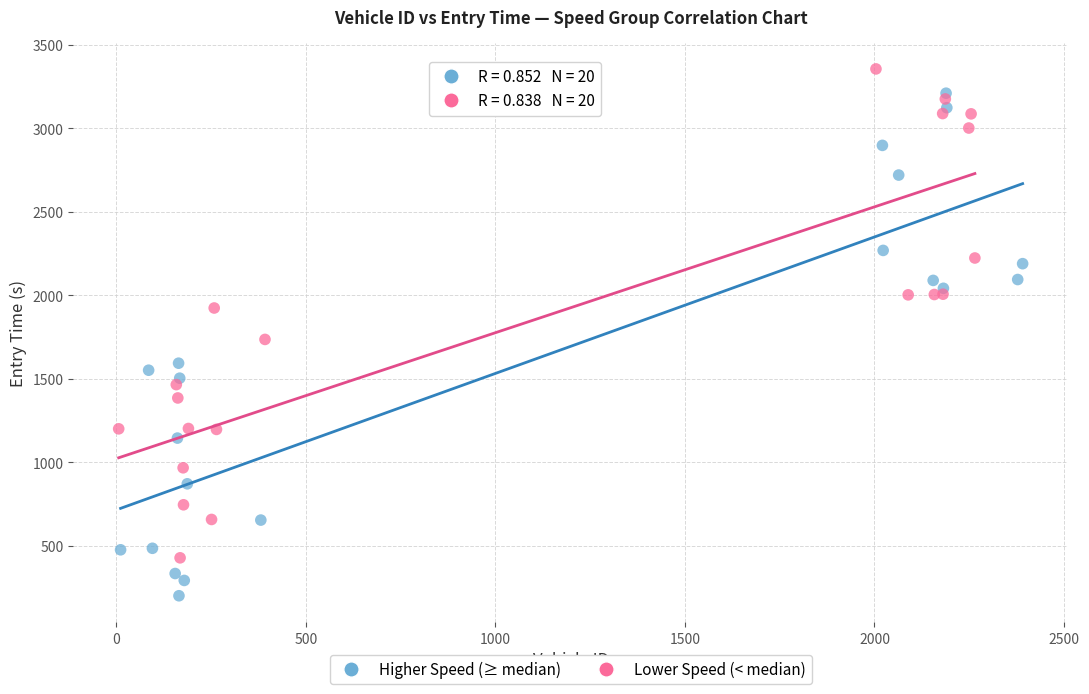

Which series has the widest spread of Y values?

Higher Speed (≥ median)